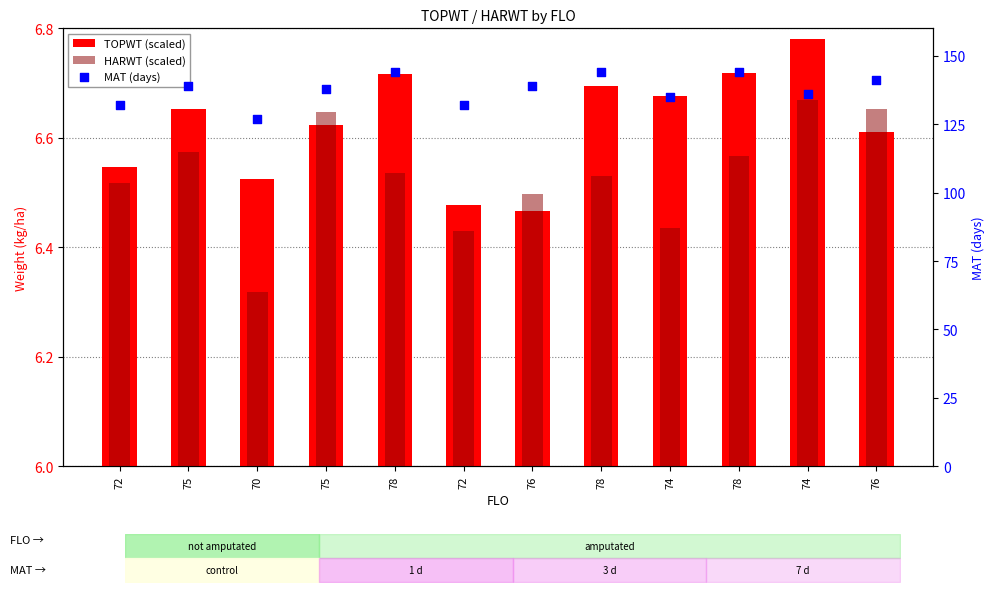

At how many categories does at least one series exceed 84?

12